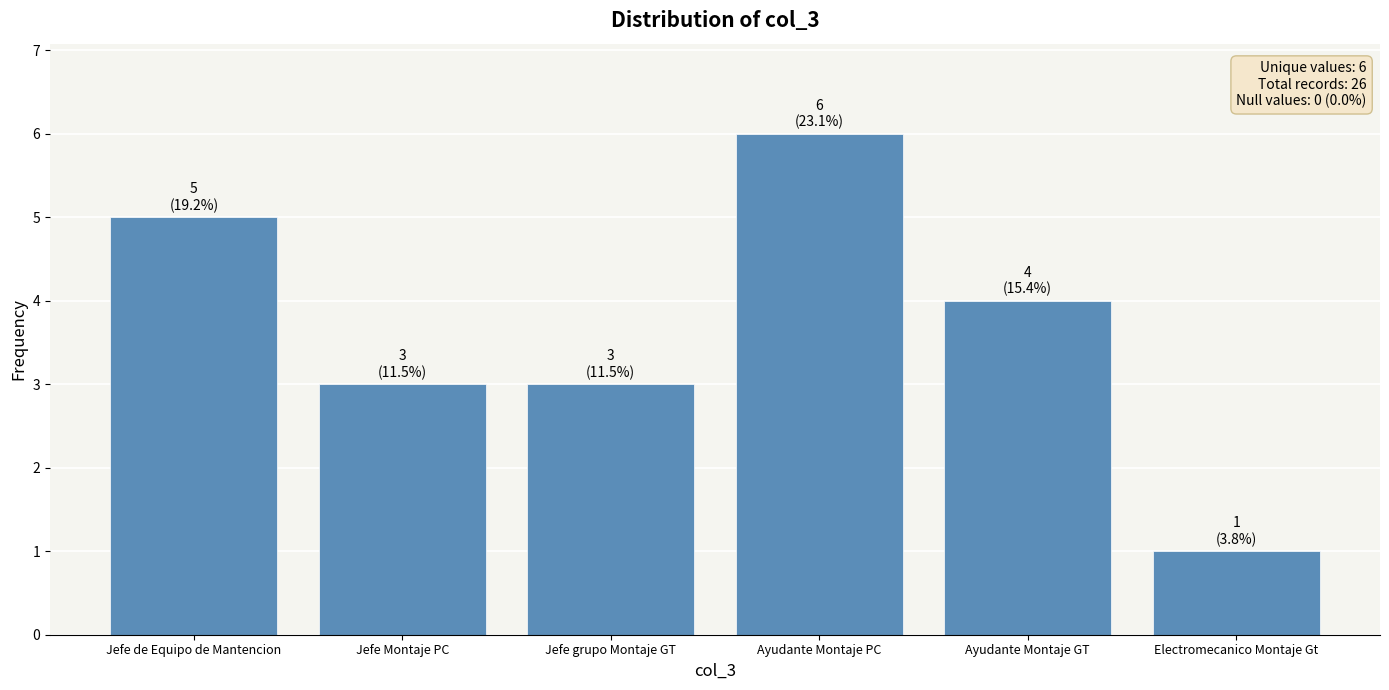

The value at Ayudante Montaje PC is 6. True or false?

True